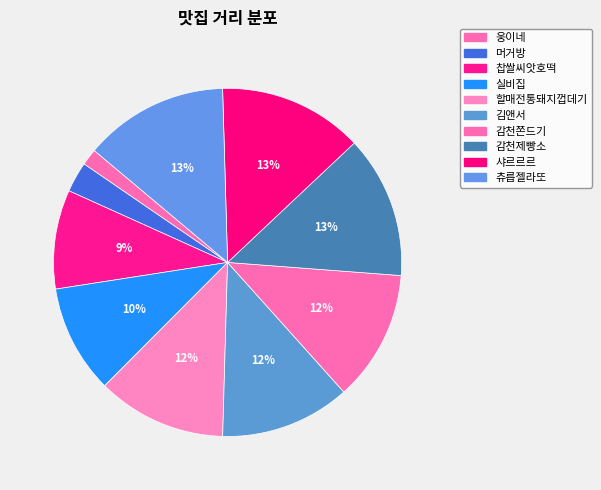

Count the number of slices in the pie.

10